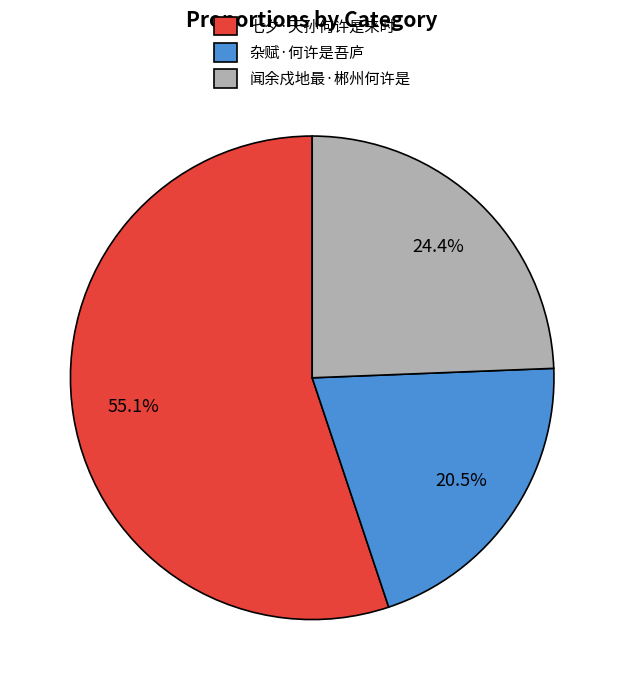

Which has a higher value, 闻余戍地最·郴州何许是 or 杂赋·何许是吾庐?

闻余戍地最·郴州何许是